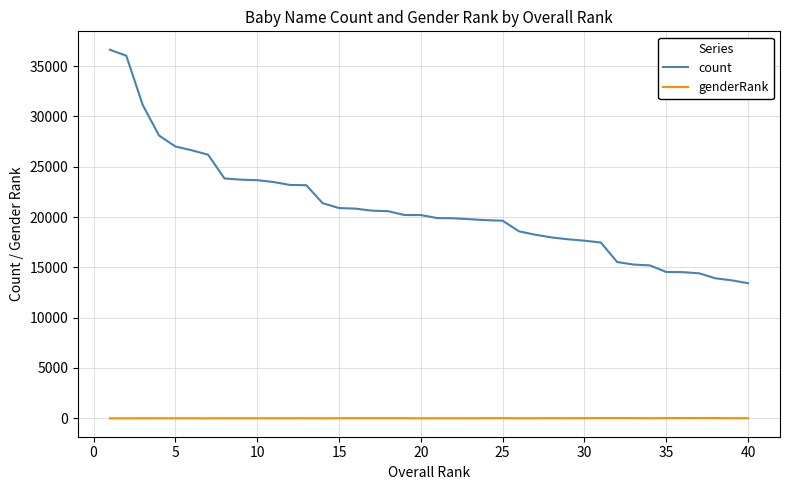

List the series in order of their peak value, highest first.

count, genderRank